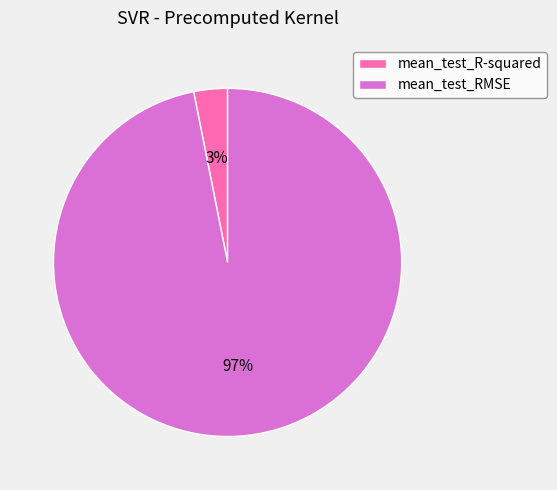

Which slice is the smallest?

mean_test_R-squared